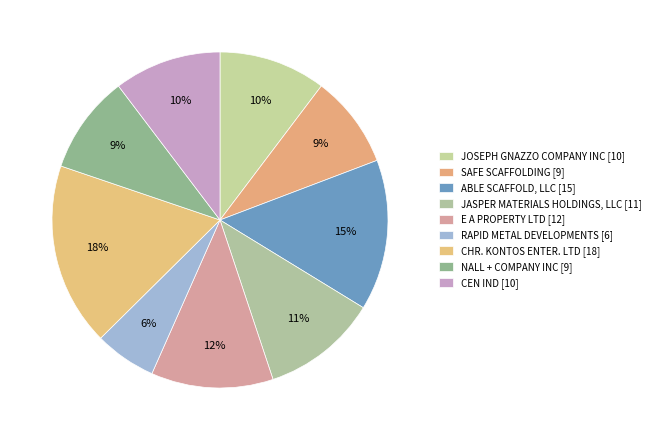

Count the number of slices in the pie.

9